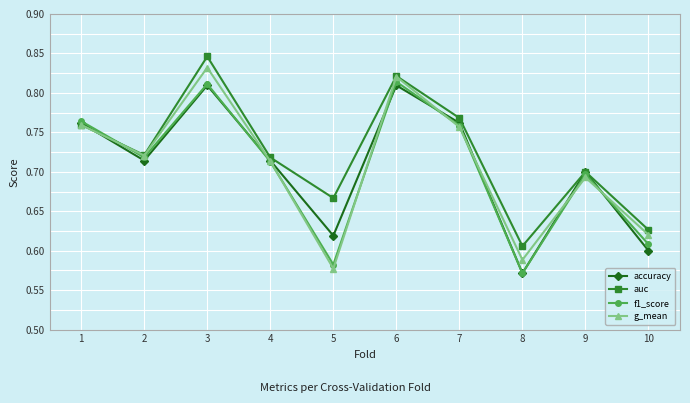

The value of g_mean at 8 is 0.6. True or false?

True